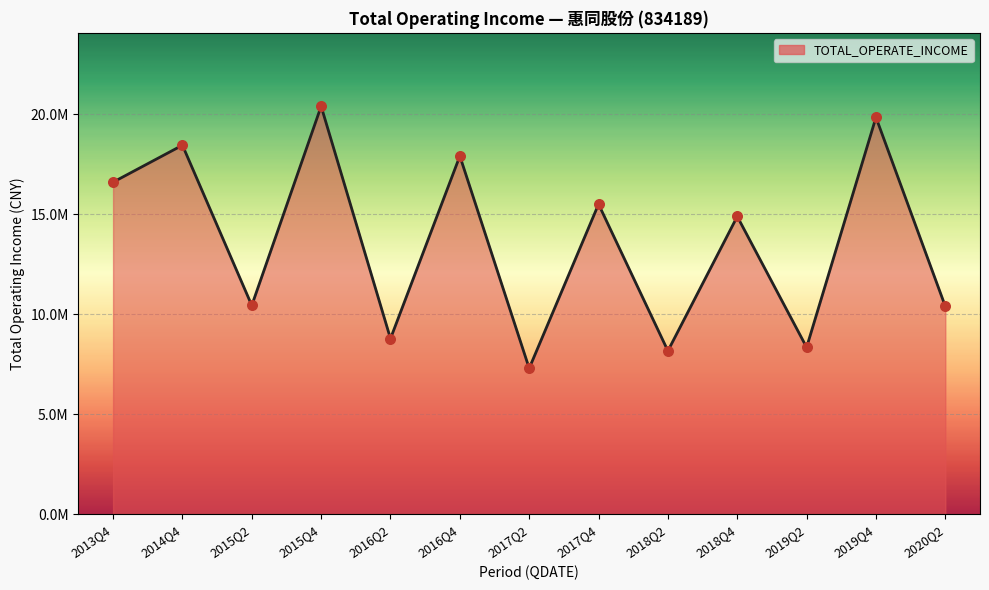

Approximately how many times larger is the value at 2018Q2 compared to 2018Q4?

0.5